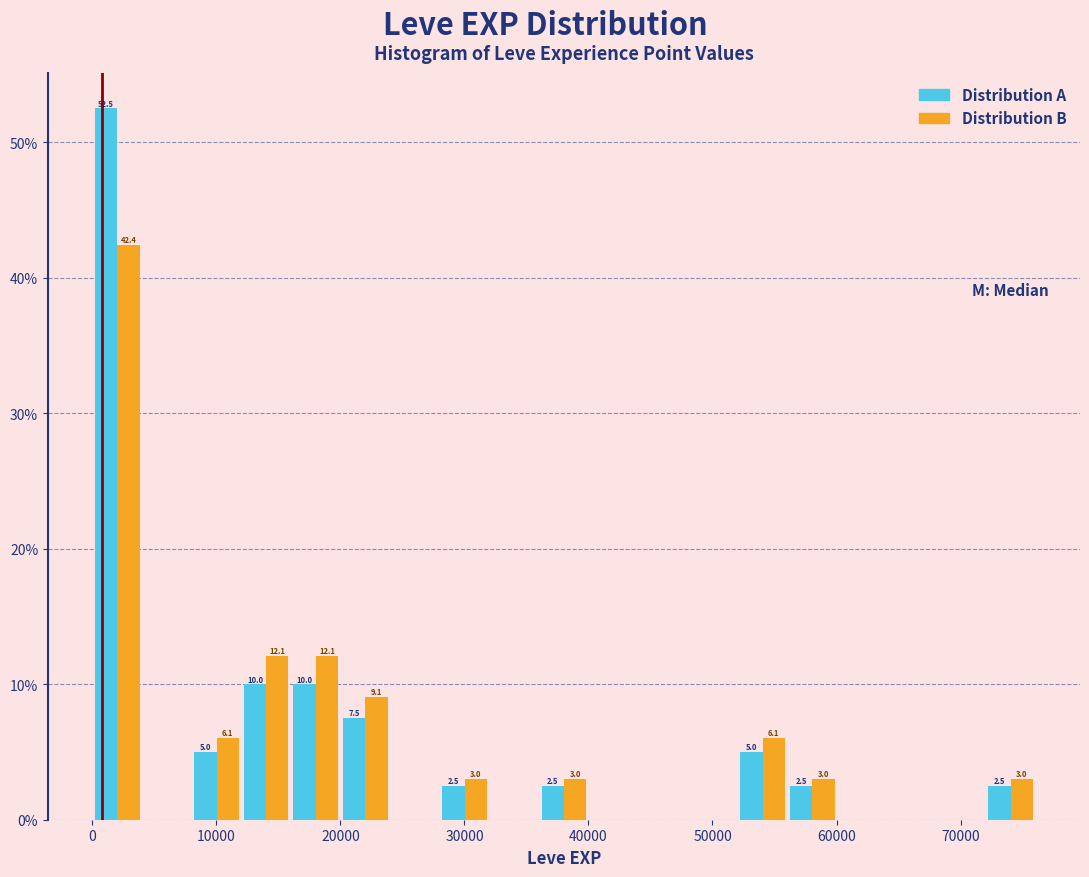

In the Distribution B series, which range on the x-axis has the tallest bar?

0 to 4000